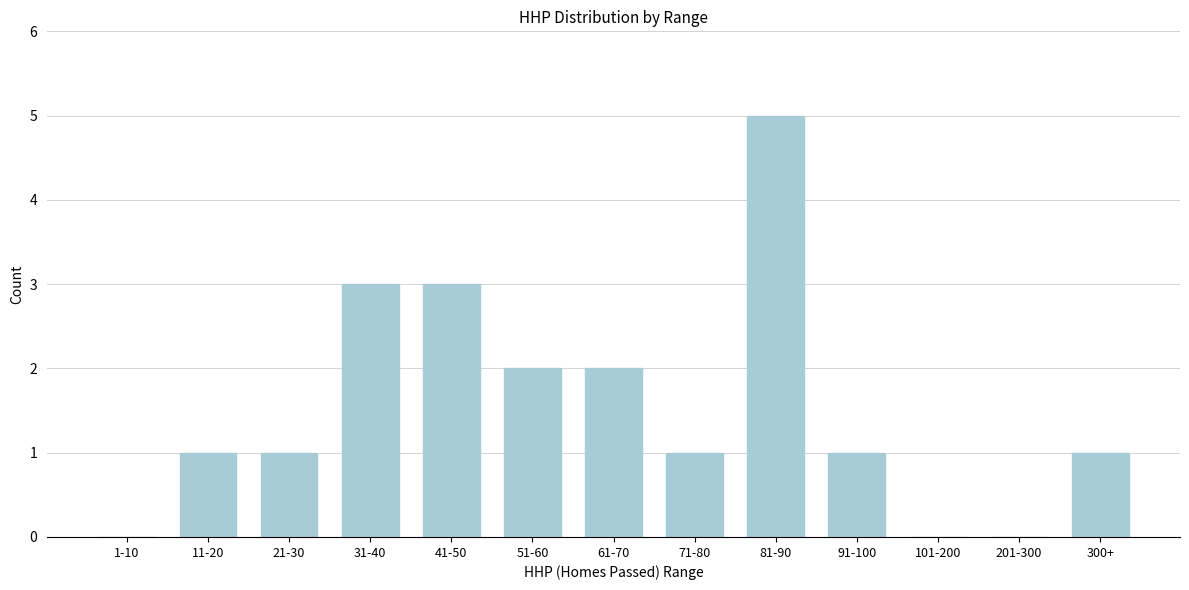

Reading left to right, transcribe all the data shown in this chart.

1-10=0	11-20=1	21-30=1	31-40=3	41-50=3	51-60=2	61-70=2	71-80=1	81-90=5	91-100=1	101-200=0	201-300=0	300+=1